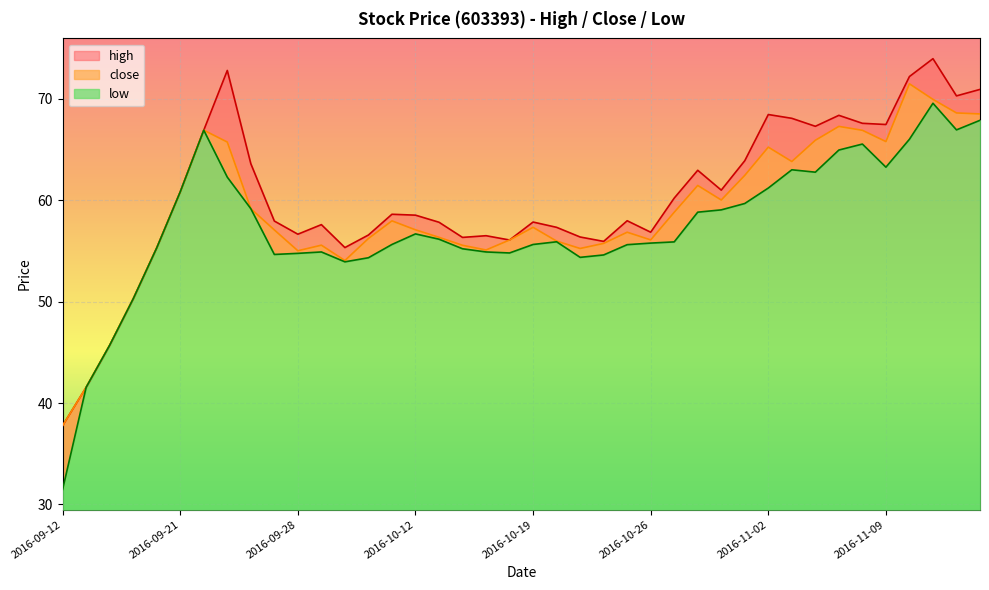

Reading left to right, list all the values displayed in this chart.

high: 2016-09-12=37.8	2016-09-13=41.5	2016-09-14=45.7	2016-09-19=50.3	2016-09-20=55.3	2016-09-21=60.8	2016-09-22=66.9	2016-09-23=72.8	2016-09-26=63.6	2016-09-27=58.0	2016-09-28=56.7	2016-09-29=57.6	2016-09-30=55.3	2016-10-10=56.6	2016-10-11=58.6	2016-10-12=58.5	2016-10-13=57.8	2016-10-14=56.3	2016-10-17=56.5	2016-10-18=56.1	2016-10-19=57.9	2016-10-20=57.3	2016-10-21=56.4	2016-10-24=55.9	2016-10-25=58.0	2016-10-26=56.9	2016-10-27=60.2	2016-10-28=63.0	2016-10-31=61.0	2016-11-01=63.9	2016-11-02=68.5	2016-11-03=68.1	2016-11-04=67.3	2016-11-07=68.4	2016-11-08=67.6	2016-11-09=67.5	2016-11-10=72.2	2016-11-11=74.0	2016-11-14=70.3	2016-11-15=70.9
close: 2016-09-12=37.8	2016-09-13=41.5	2016-09-14=45.7	2016-09-19=50.3	2016-09-20=55.3	2016-09-21=60.8	2016-09-22=66.9	2016-09-23=65.7	2016-09-26=59.2	2016-09-27=57.1	2016-09-28=55.0	2016-09-29=55.6	2016-09-30=54.1	2016-10-10=56.2	2016-10-11=58.0	2016-10-12=57.1	2016-10-13=56.3	2016-10-14=55.6	2016-10-17=55.1	2016-10-18=56.1	2016-10-19=57.3	2016-10-20=56.0	2016-10-21=55.2	2016-10-24=55.7	2016-10-25=56.9	2016-10-26=56.1	2016-10-27=58.8	2016-10-28=61.5	2016-10-31=60.0	2016-11-01=62.5	2016-11-02=65.2	2016-11-03=63.8	2016-11-04=65.9	2016-11-07=67.3	2016-11-08=66.9	2016-11-09=65.8	2016-11-10=71.5	2016-11-11=70.0	2016-11-14=68.6	2016-11-15=68.5
low: 2016-09-12=31.5	2016-09-13=41.5	2016-09-14=45.7	2016-09-19=50.3	2016-09-20=55.3	2016-09-21=60.8	2016-09-22=66.9	2016-09-23=62.3	2016-09-26=59.2	2016-09-27=54.7	2016-09-28=54.8	2016-09-29=54.9	2016-09-30=53.9	2016-10-10=54.3	2016-10-11=55.6	2016-10-12=56.7	2016-10-13=56.2	2016-10-14=55.2	2016-10-17=54.9	2016-10-18=54.8	2016-10-19=55.6	2016-10-20=55.9	2016-10-21=54.4	2016-10-24=54.6	2016-10-25=55.6	2016-10-26=55.8	2016-10-27=55.9	2016-10-28=58.8	2016-10-31=59.1	2016-11-01=59.7	2016-11-02=61.2	2016-11-03=63.0	2016-11-04=62.8	2016-11-07=65.0	2016-11-08=65.5	2016-11-09=63.3	2016-11-10=66.0	2016-11-11=69.6	2016-11-14=66.9	2016-11-15=67.9